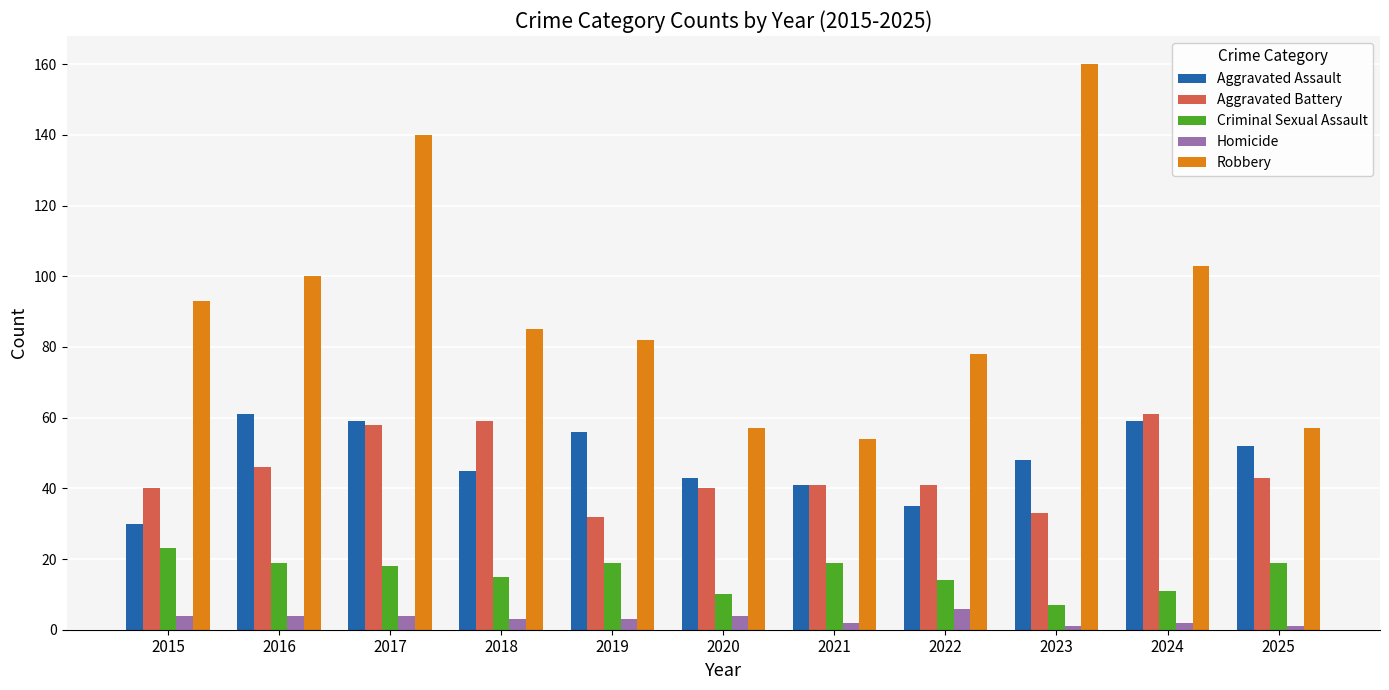

Rank the series at 2025 from lowest to highest value.

Homicide, Criminal Sexual Assault, Aggravated Battery, Aggravated Assault, Robbery